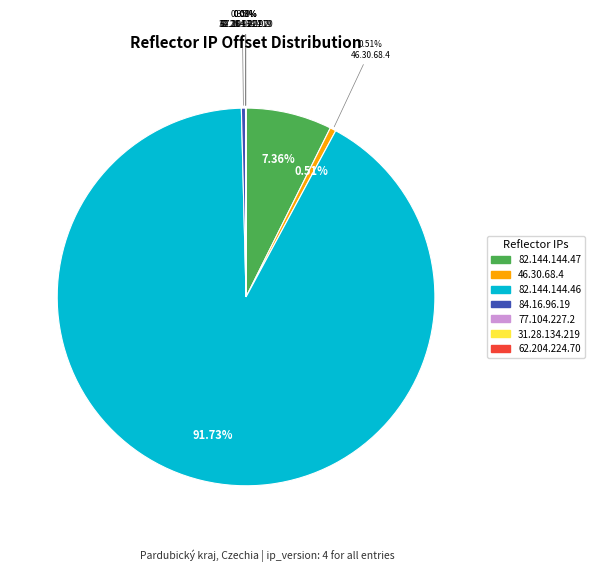

Which category has the smallest portion of the pie?

77.104.227.2